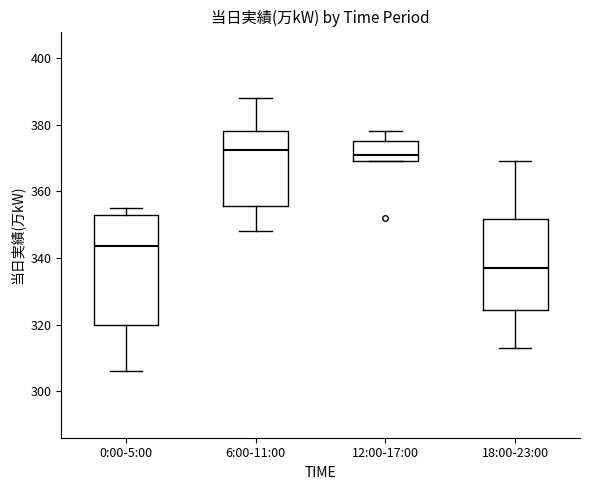

Reading left to right, read every box against the y-axis: the position of its median line, the range the box covers, and the ends of its whiskers. The values are not printed on the chart, so give them approximately, as read against the axis.

0:00-5:00: median 344, box 320 to 354, whiskers 306 to 356
6:00-11:00: median 372, box 356 to 378, whiskers 348 to 388
12:00-17:00: median 372, box 370 to 376, whiskers 370 to 378
18:00-23:00: median 338, box 324 to 352, whiskers 314 to 370